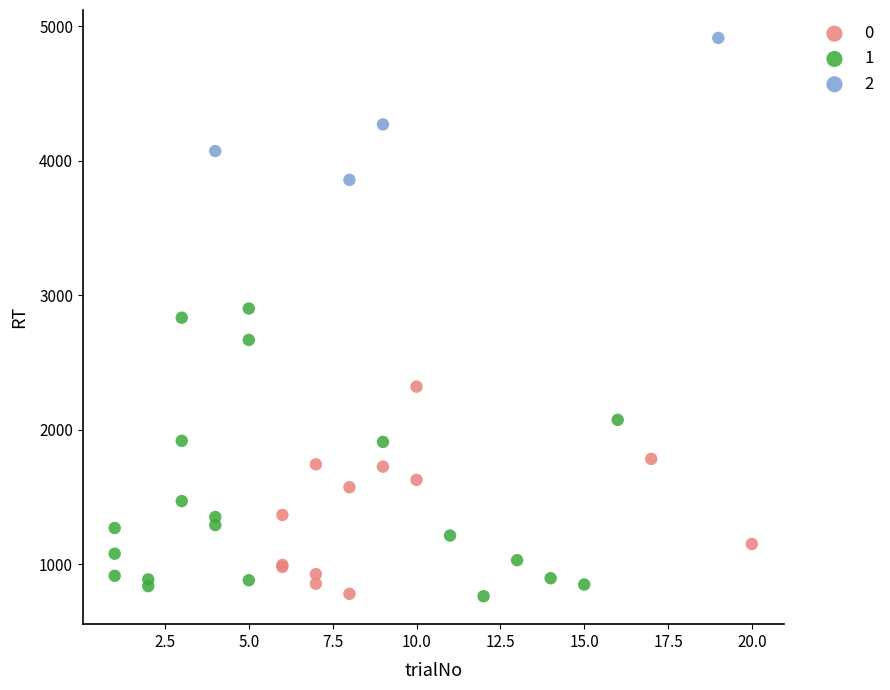

What are all the series names shown in the legend?

0, 1, 2